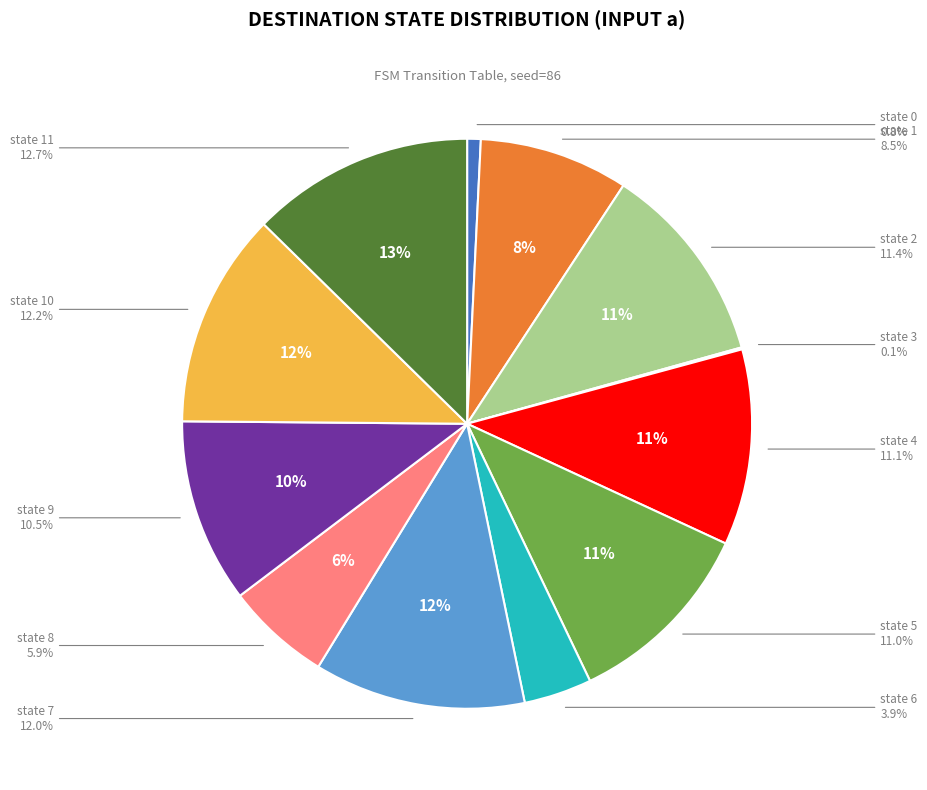

To the nearest percent, what portion does state 4 represent?

11%